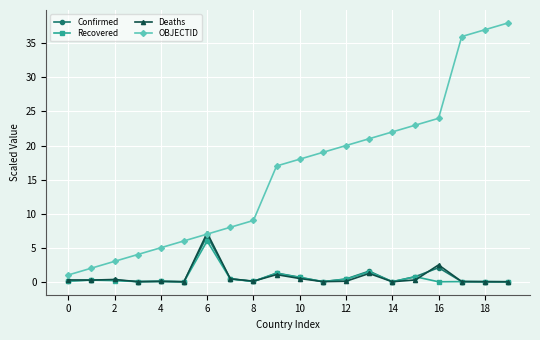

What is the greatest value displayed?

38.0